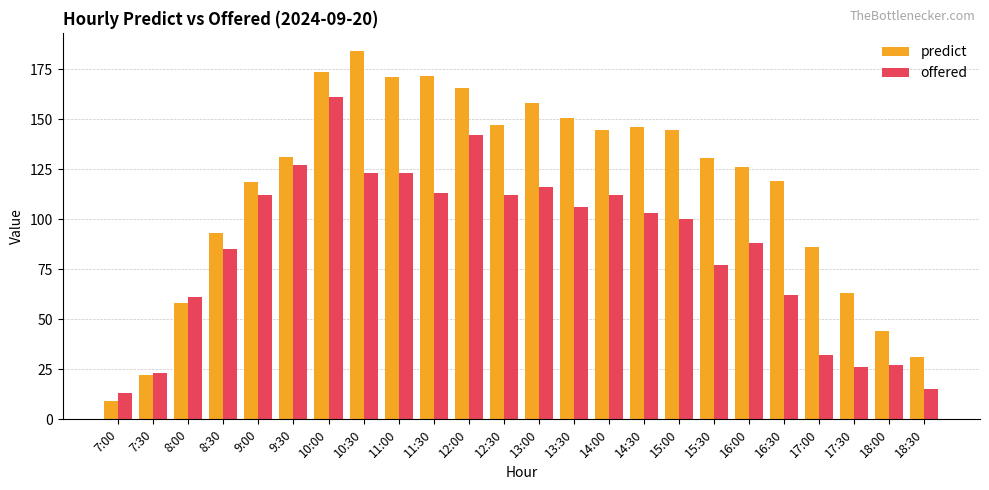

What is the sum of the offered values at 12:00 and 7:30?

165.0